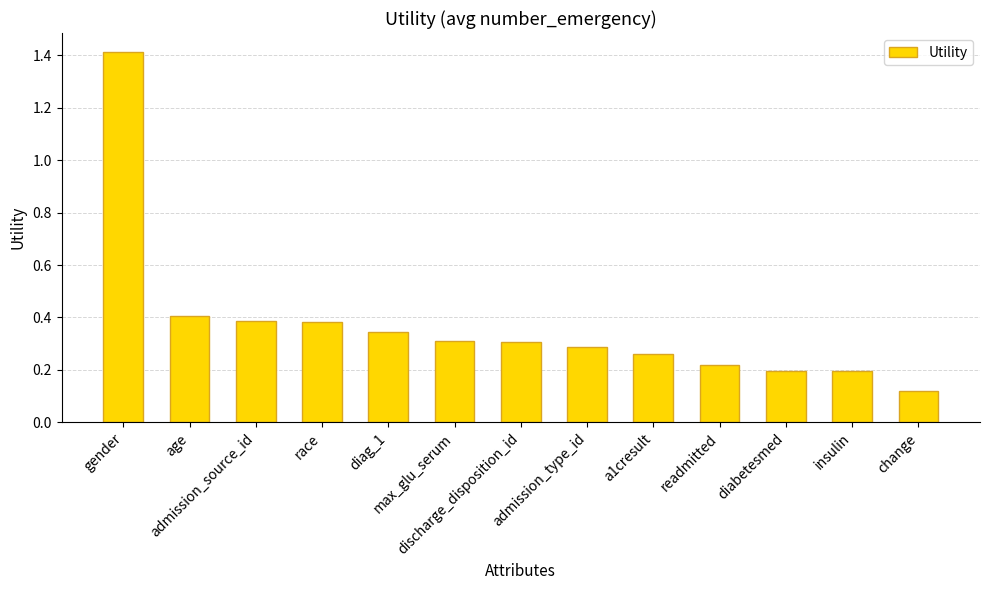

What is the difference between the maximum and second lowest values?

1.2